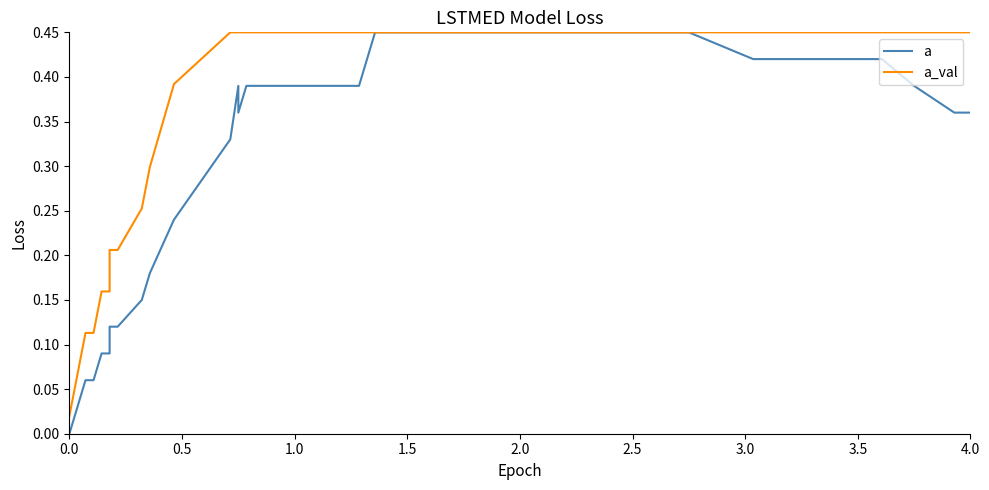

How many lines are shown in the chart?

2